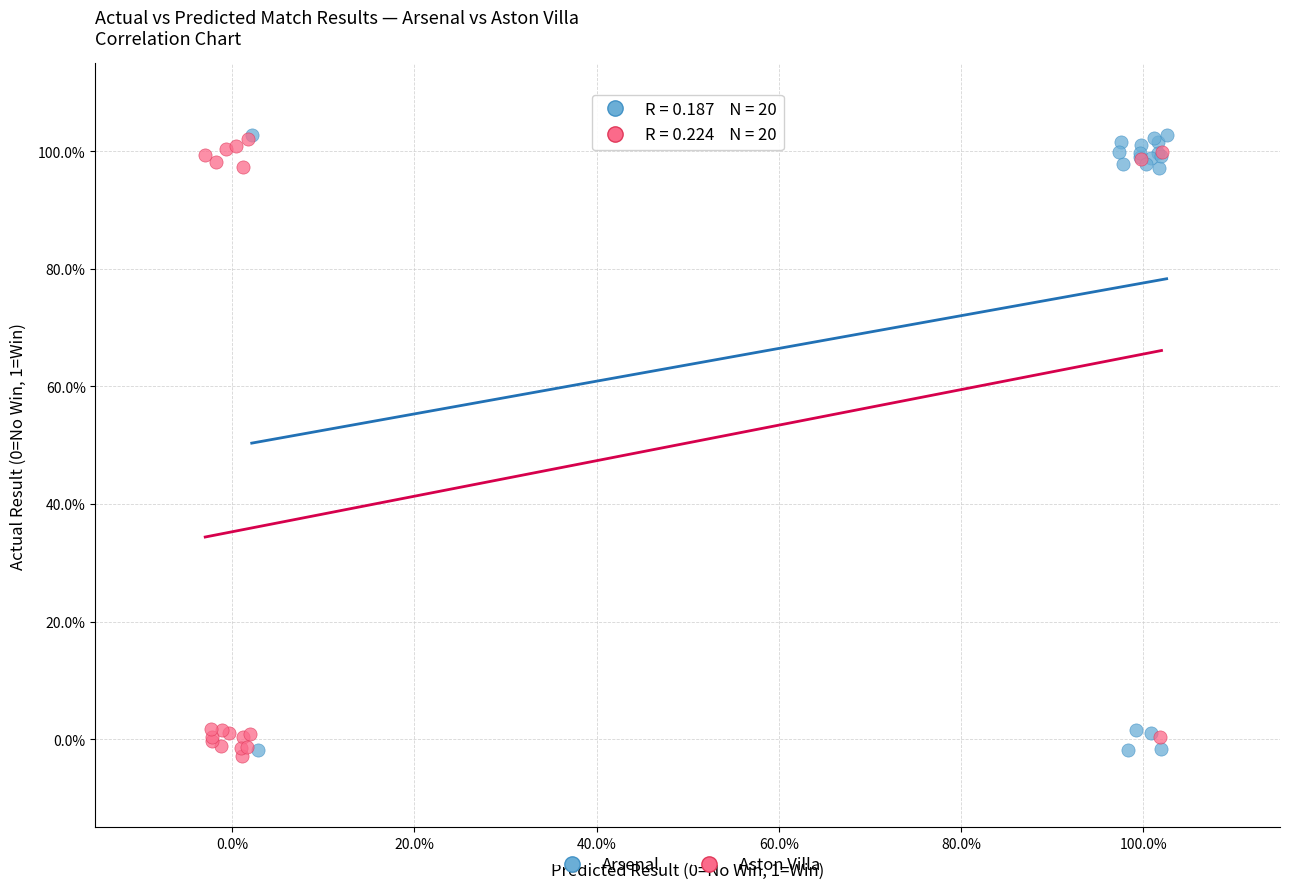

What are all the series names shown in the legend?

Arsenal, Aston Villa